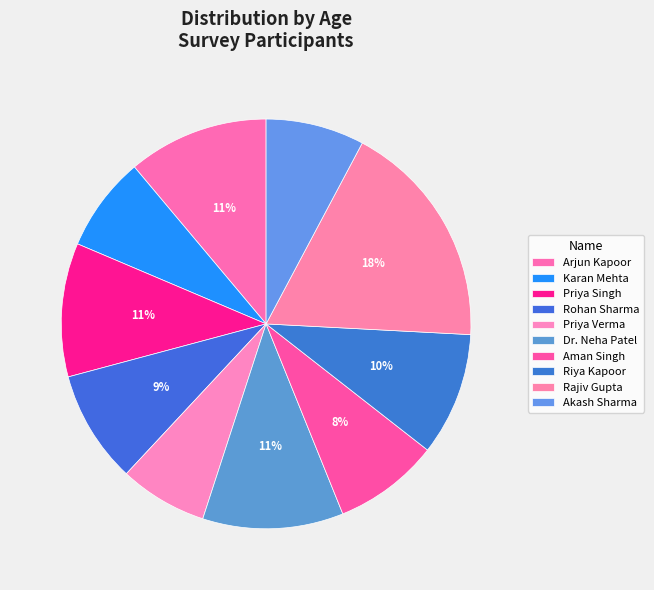

Combined, what portion of the pie is Rohan Sharma and Akash Sharma?

16.7%